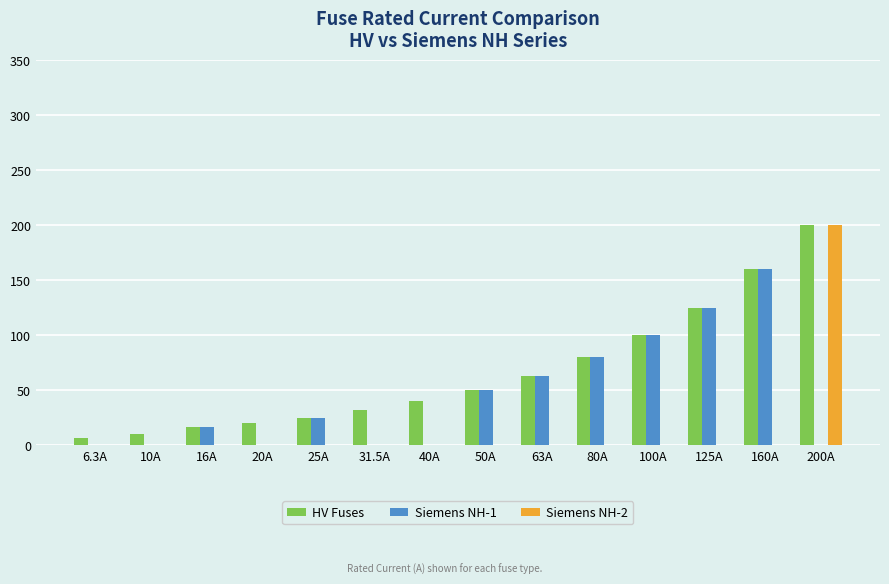

What is the sum of all Siemens NH-2 values?

200.0